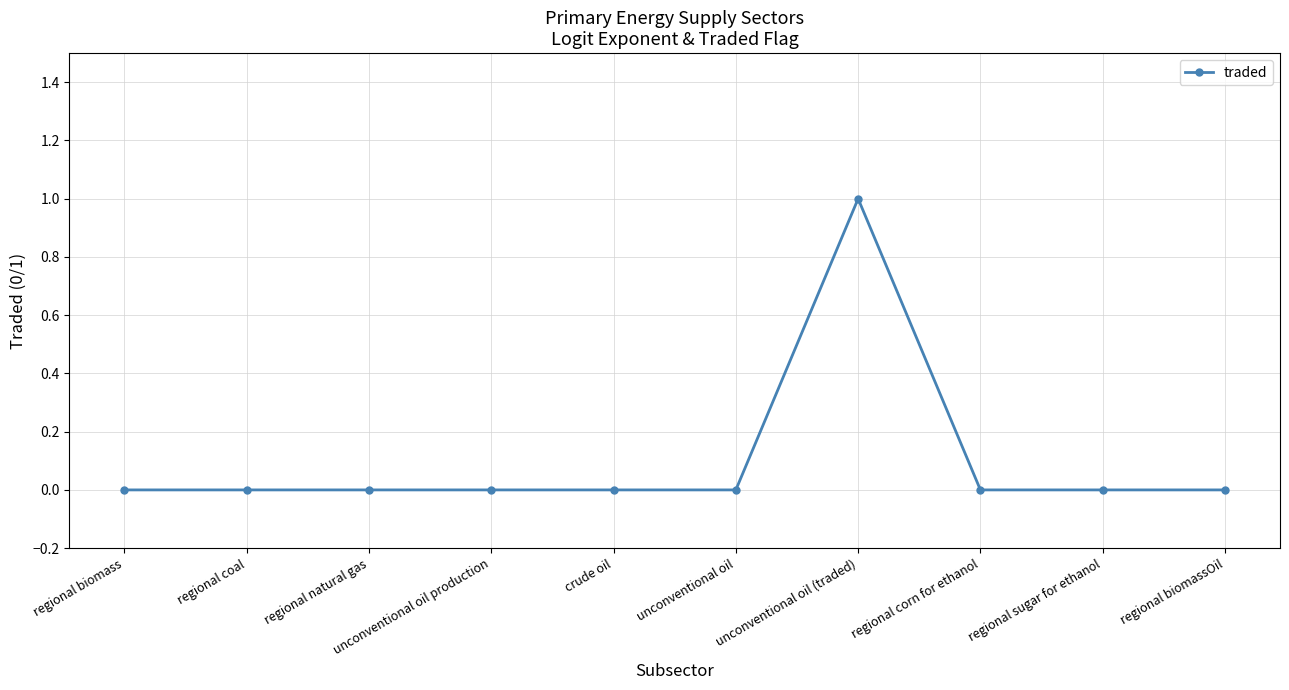

Reading left to right, transcribe all the data shown in this chart.

0	0	0	0	0	0	1	0	0	0